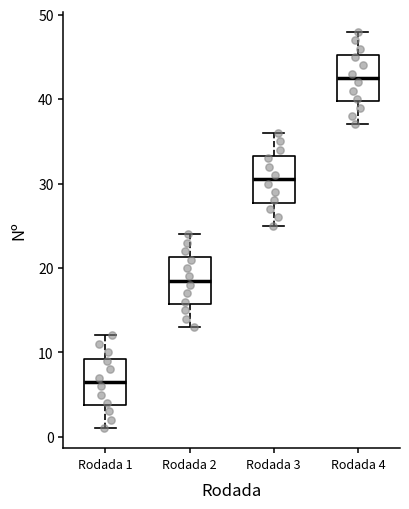

Reading left to right, transcribe this box plot: for each box, give where its median line is, the range the box spans, and where its two whiskers end, as read against the y-axis. The values are not printed on the chart, so give them approximately, as read against the axis.

Rodada 1: median 7, box 4 to 9, whiskers 1 to 12
Rodada 2: median 19, box 16 to 21, whiskers 13 to 24
Rodada 3: median 31, box 28 to 33, whiskers 25 to 36
Rodada 4: median 43, box 40 to 45, whiskers 37 to 48